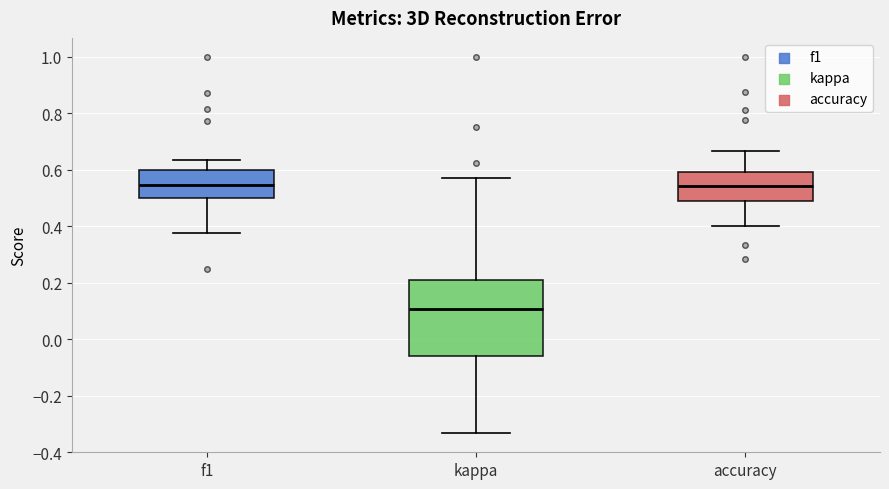

Reading left to right, read every box against the y-axis: the position of its median line, the range the box covers, and the ends of its whiskers. The values are not printed on the chart, so give them approximately, as read against the axis.

f1: median 0.54, box 0.50 to 0.60, whiskers 0.38 to 0.64
kappa: median 0.10, box -0.06 to 0.20, whiskers -0.34 to 0.58
accuracy: median 0.54, box 0.48 to 0.60, whiskers 0.40 to 0.66